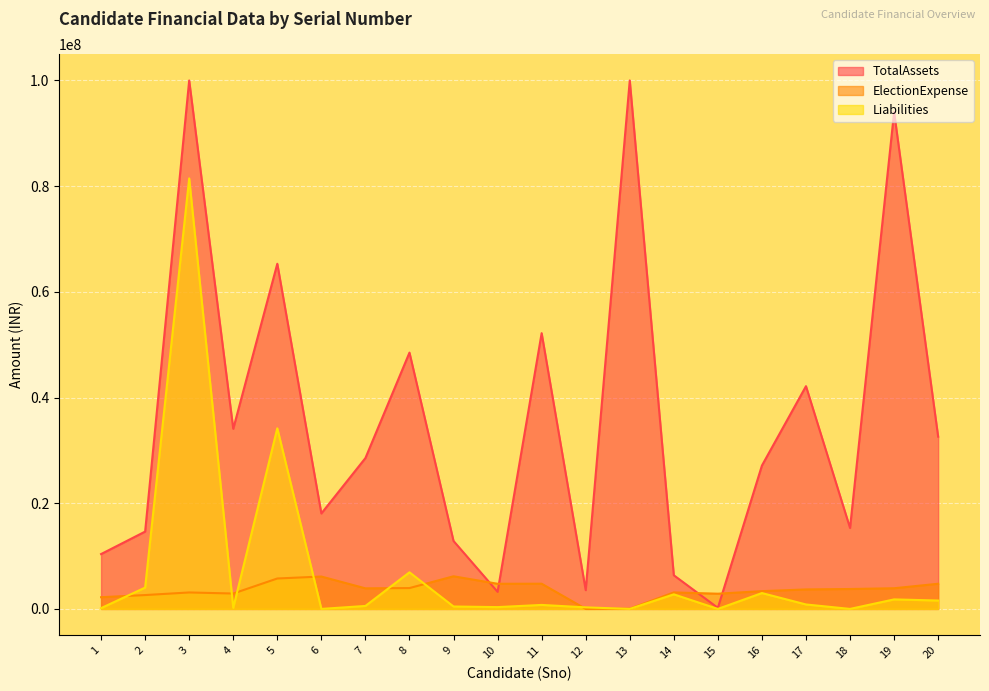

List the series in order of their peak value, highest first.

TotalAssets, Liabilities, ElectionExpense